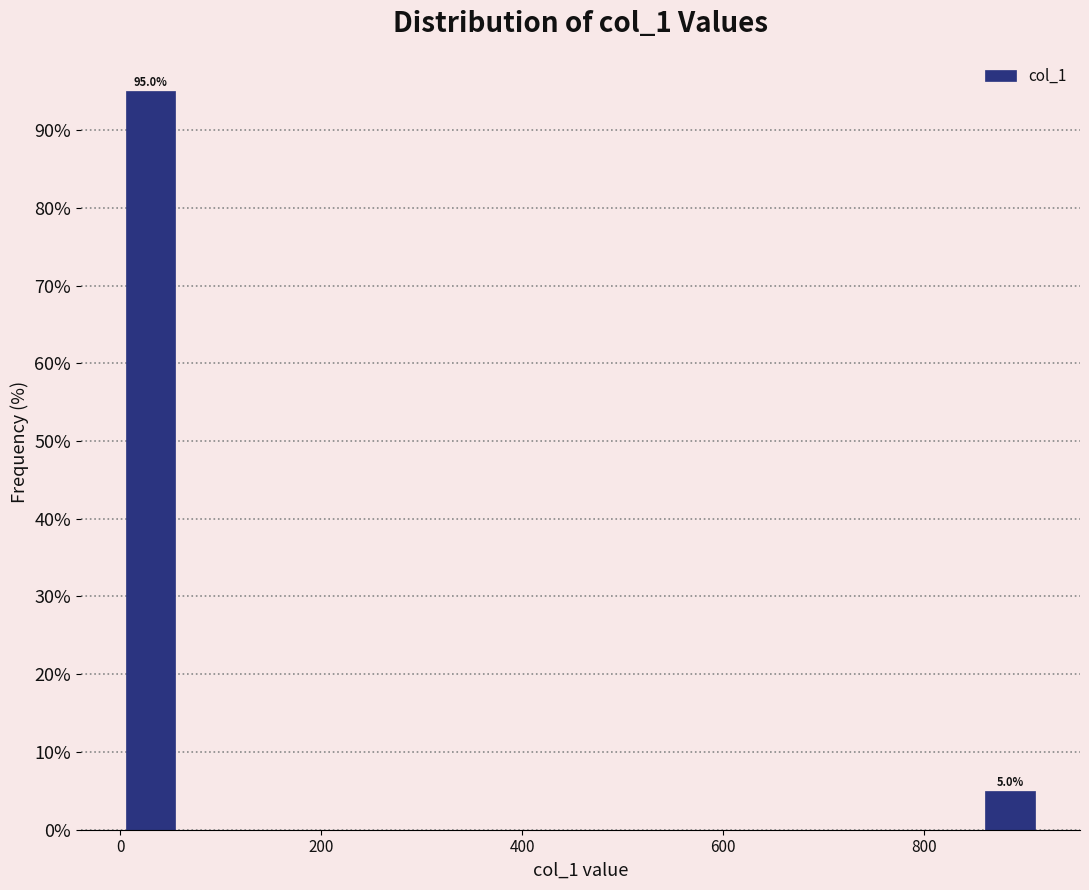

Read against the x-axis, roughly where is the centre of the tallest bar?

40